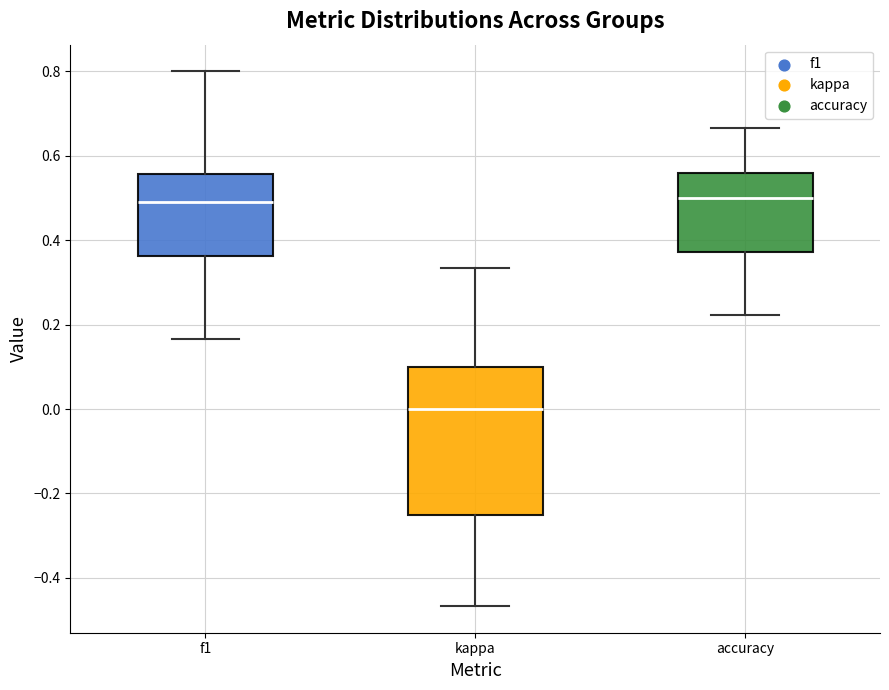

Reading left to right, transcribe this box plot: for each box, give where its median line is, the range the box spans, and where its two whiskers end, as read against the y-axis. The values are not printed on the chart, so give them approximately, as read against the axis.

f1: median 0.50, box 0.36 to 0.56, whiskers 0.16 to 0.80
kappa: median 0.00, box -0.24 to 0.10, whiskers -0.46 to 0.34
accuracy: median 0.50, box 0.38 to 0.56, whiskers 0.22 to 0.66